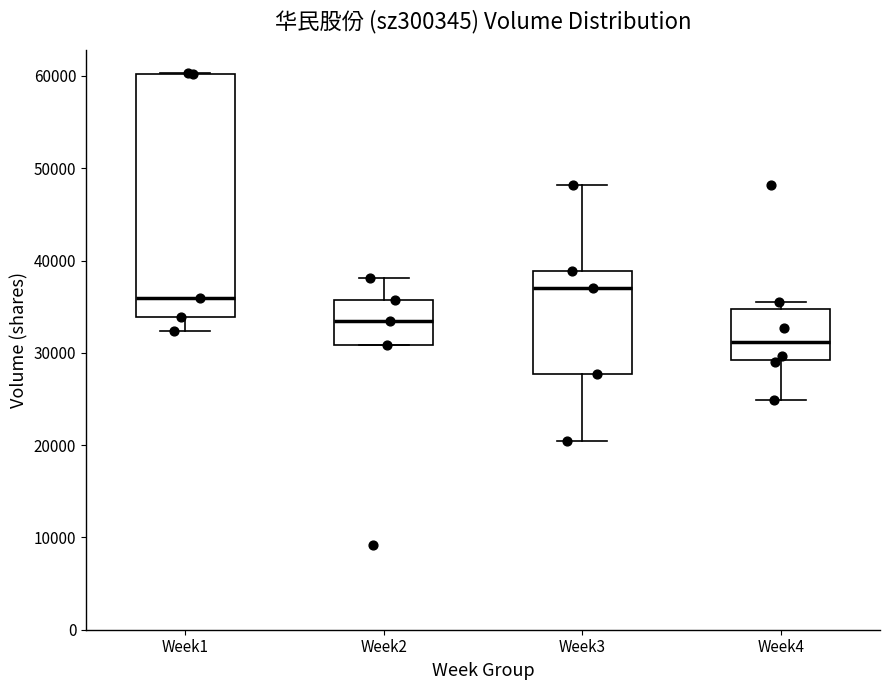

Reading left to right, transcribe this box plot: for each box, give where its median line is, the range the box spans, and where its two whiskers end, as read against the y-axis. The values are not printed on the chart, so give them approximately, as read against the axis.

Week1: median 36000, box 34000 to 60000, whiskers 32000 to 60000
Week2: median 33000, box 31000 to 36000, whiskers 31000 to 38000
Week3: median 37000, box 28000 to 39000, whiskers 20000 to 48000
Week4: median 31000, box 29000 to 35000, whiskers 25000 to 35000 (just above the box's upper edge)